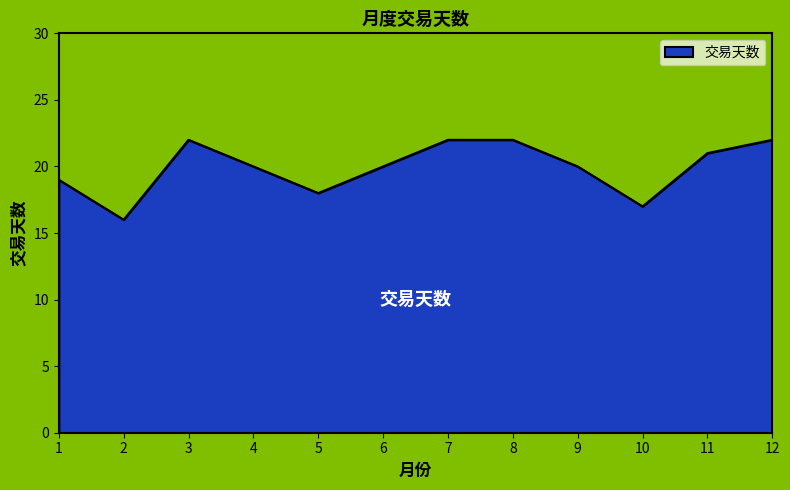

What is the ratio of the value at 4 to the value at 10?

1.2